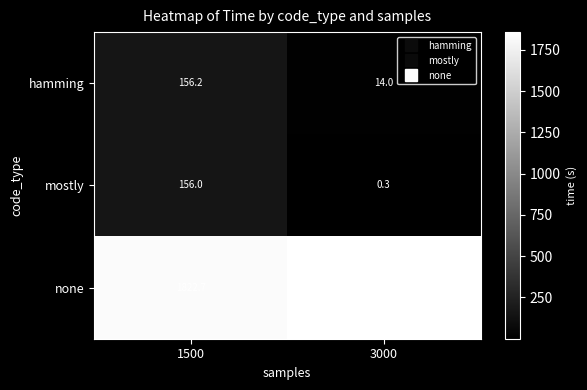

Reading right to left, extract all data points from this chart.

hamming: 14.0	156.2
mostly: 0.3	156.0
none: 1856.9	1822.7